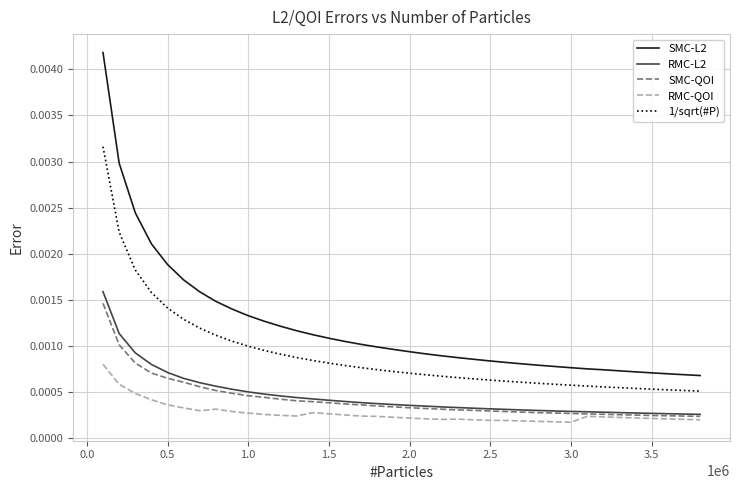

True or false: RMC-QOI and SMC-L2 intersect in this chart.

False